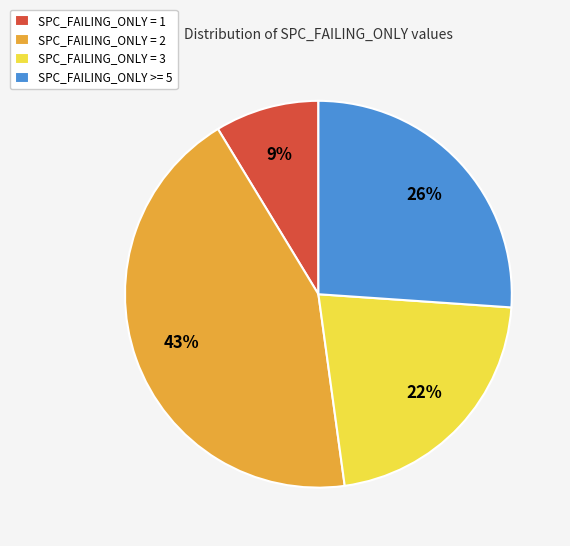

Is there a majority slice in this chart?

No